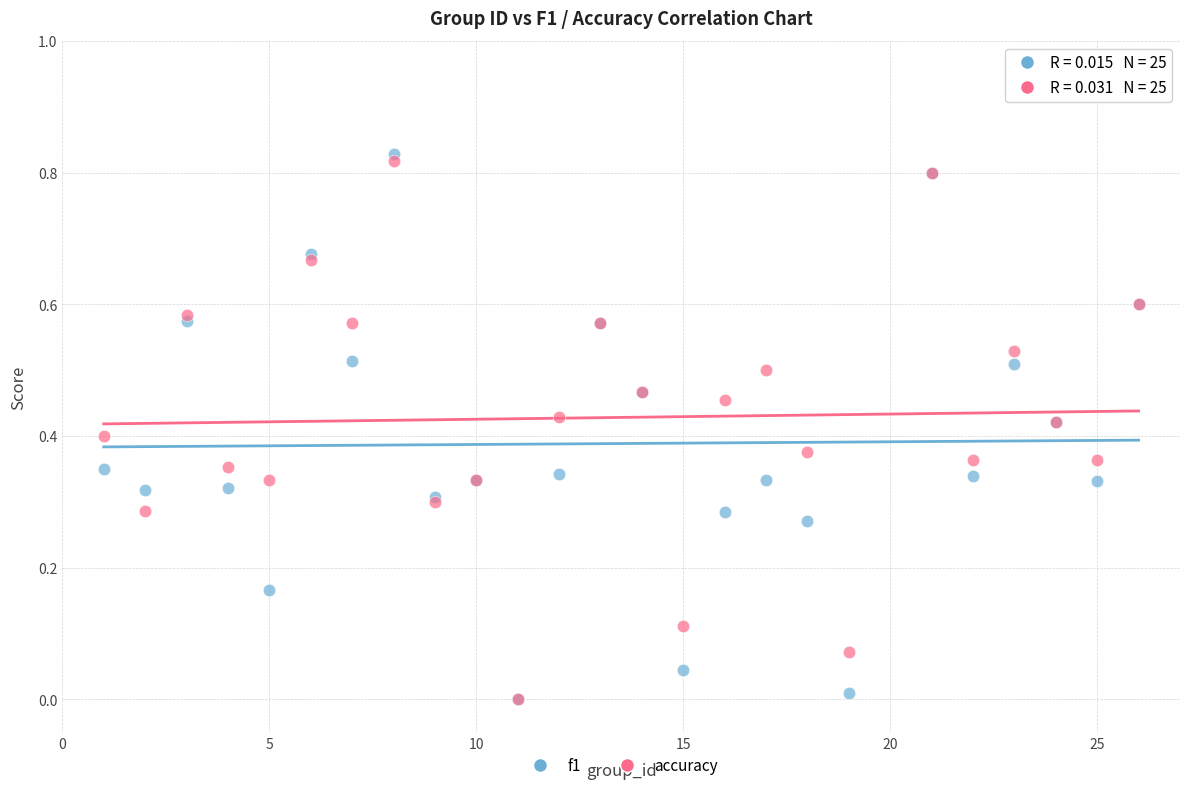

What are all the series names shown in the legend?

f1, accuracy